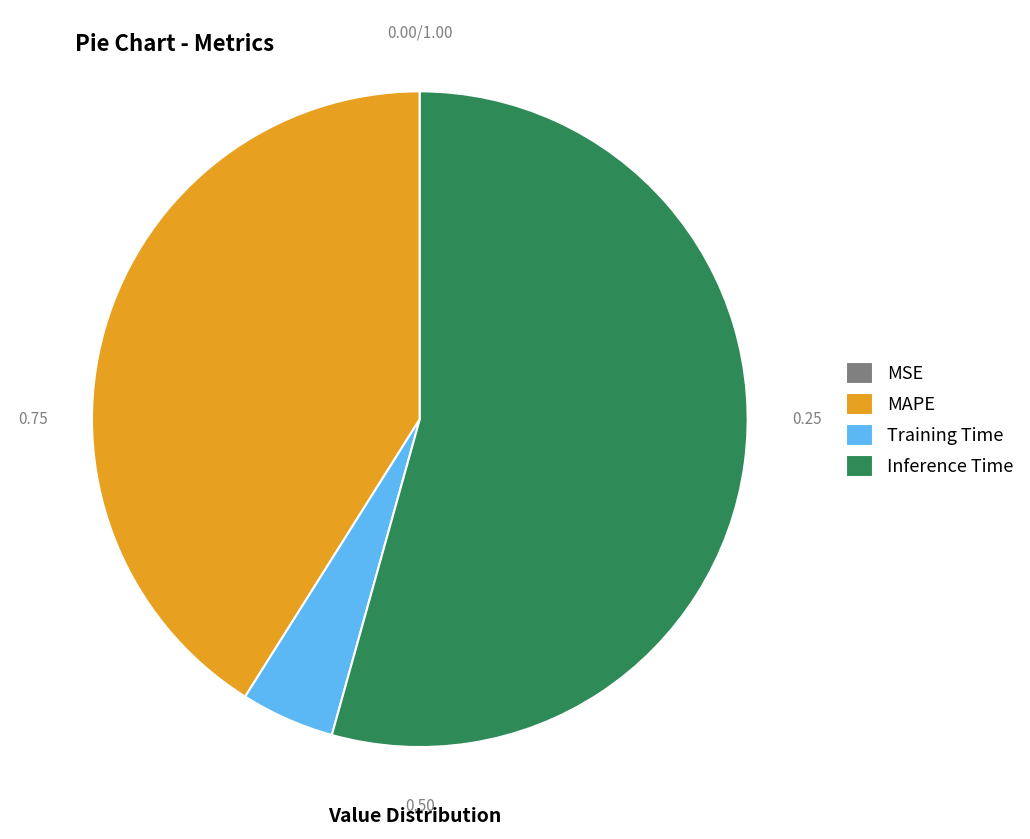

To the nearest percent, what is the average slice percentage?

25%